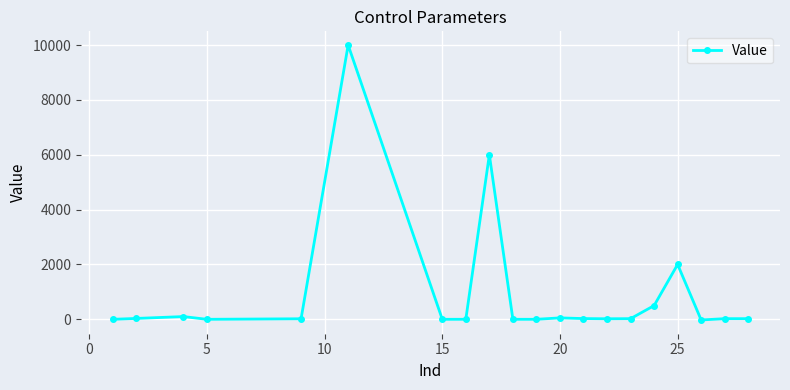

What is the difference between the maximum and second lowest values?

10000.0